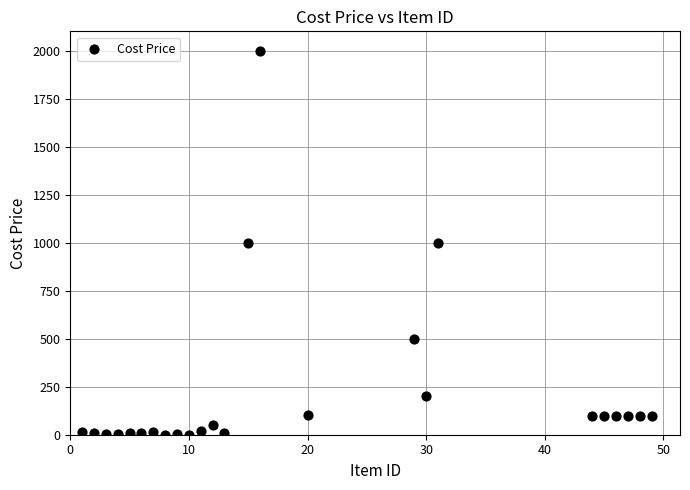

What is the range of X values (max minus min)?

48.0